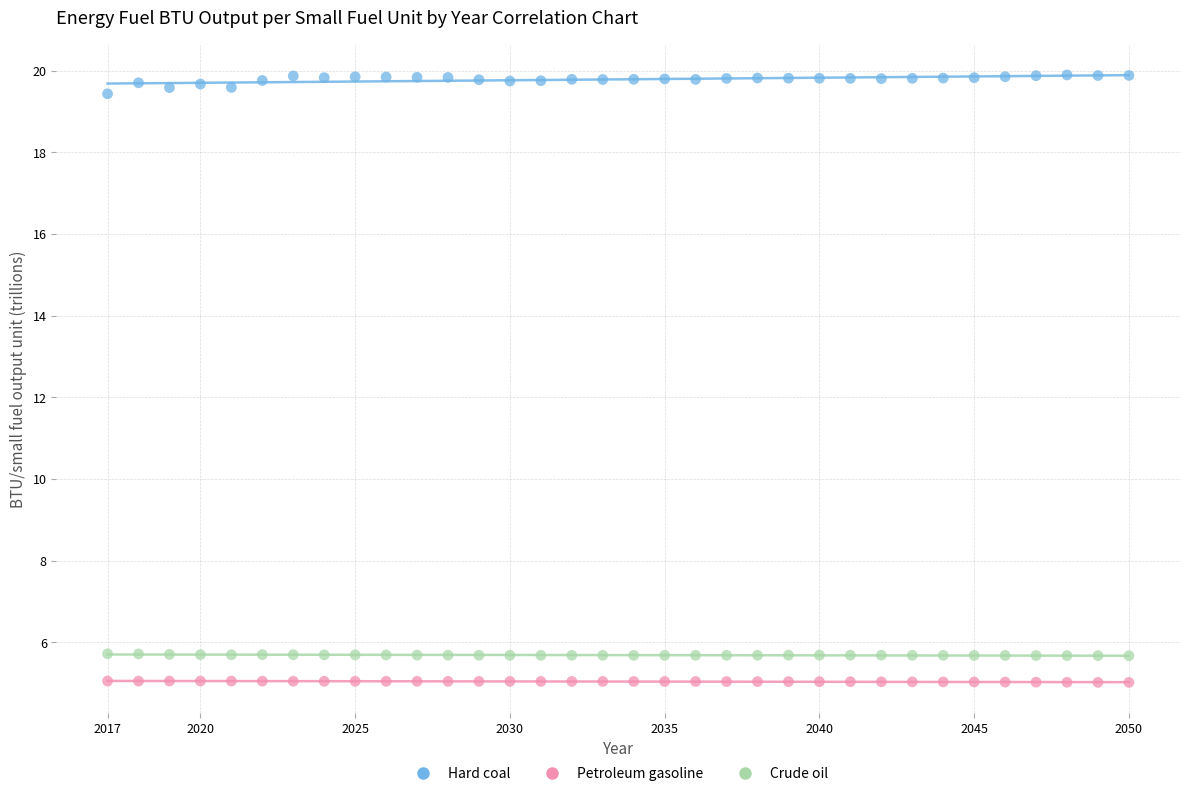

Across all data points, what is the range of X values (max minus min)?

33.0